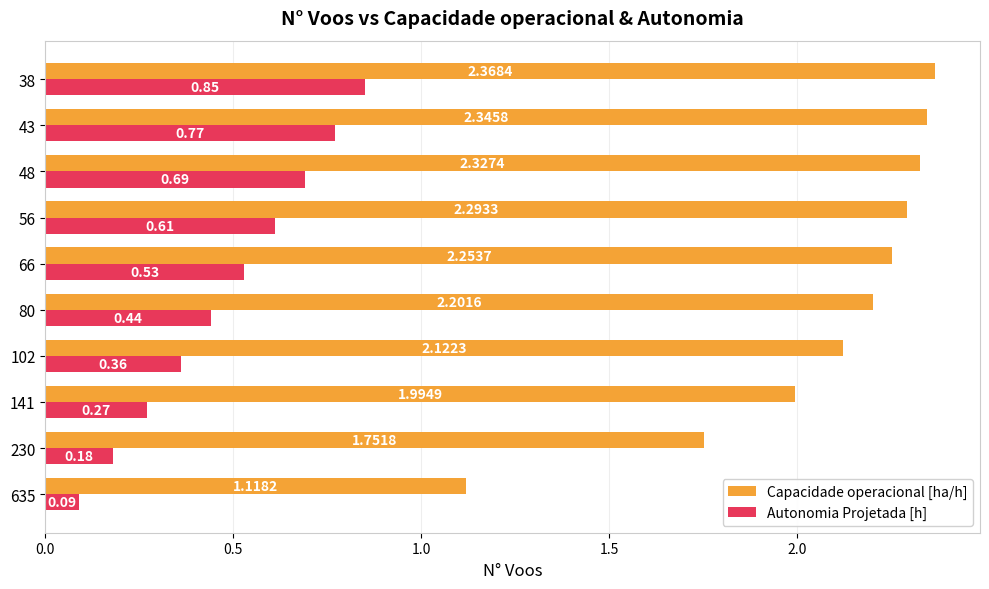

How many data points does each series have?

10